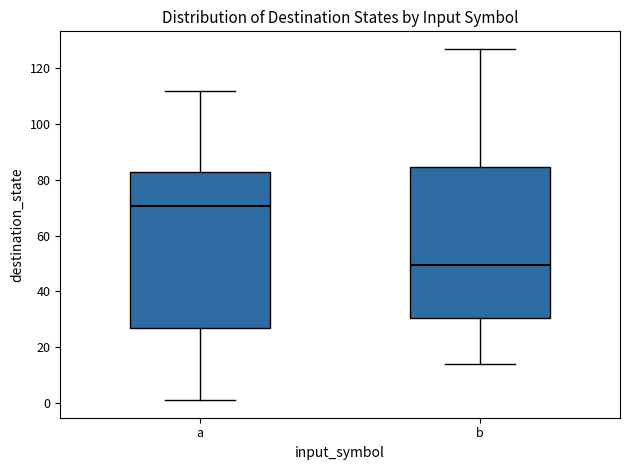

Which box has the lowest median line?

b